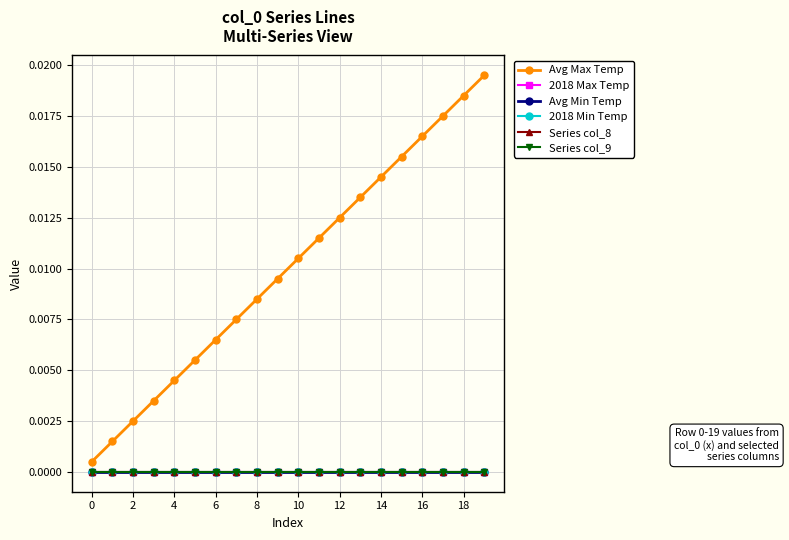

True or false: Avg Min Temp and 2018 Min Temp intersect in this chart.

False